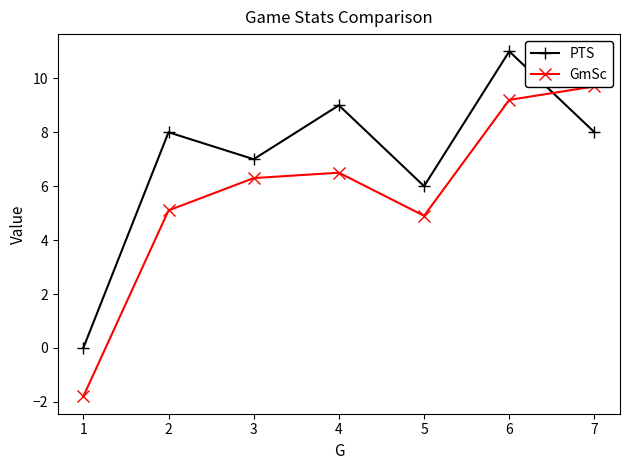

What is the average value of the PTS series?

7